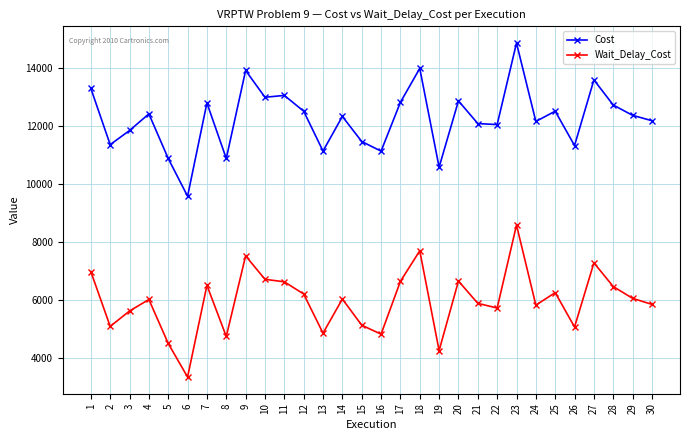

What is the sum of all Cost values?

367809.9